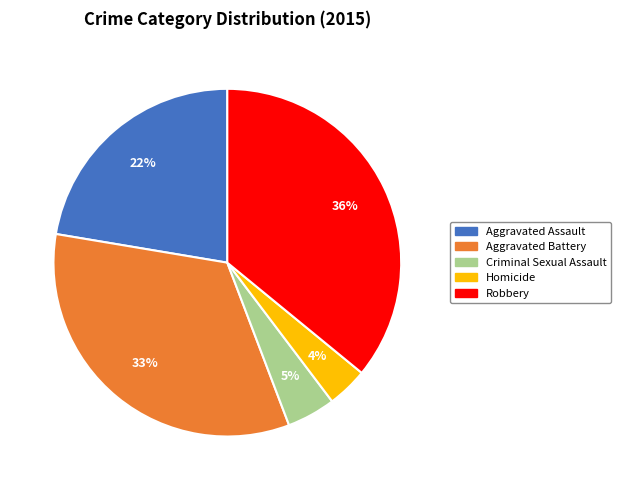

To the nearest percent, what portion does Aggravated Battery represent?

33%